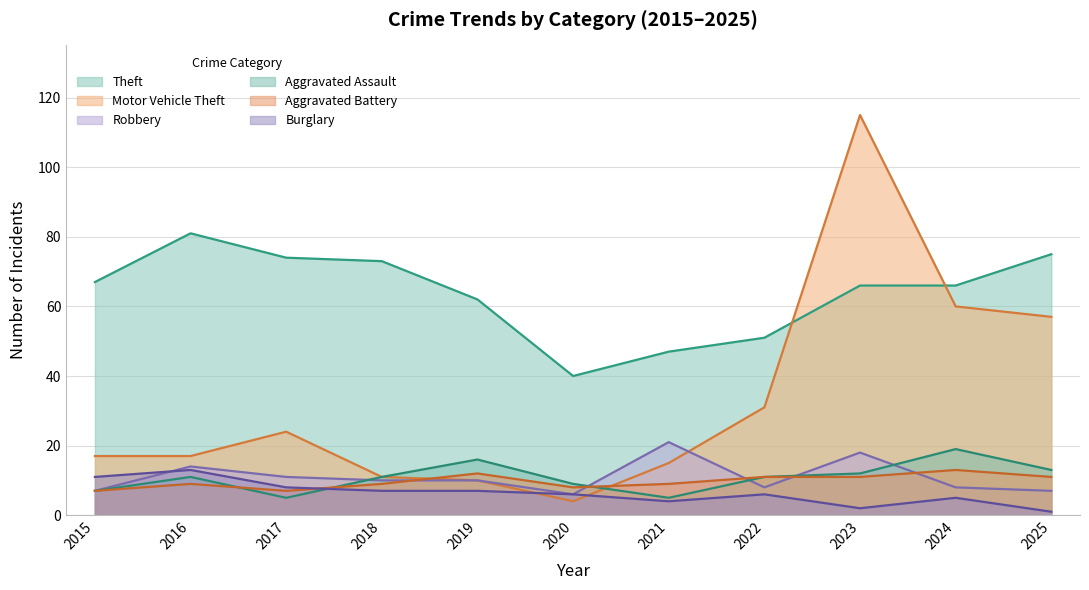

How many interior local peaks does the Aggravated Battery series have?

3